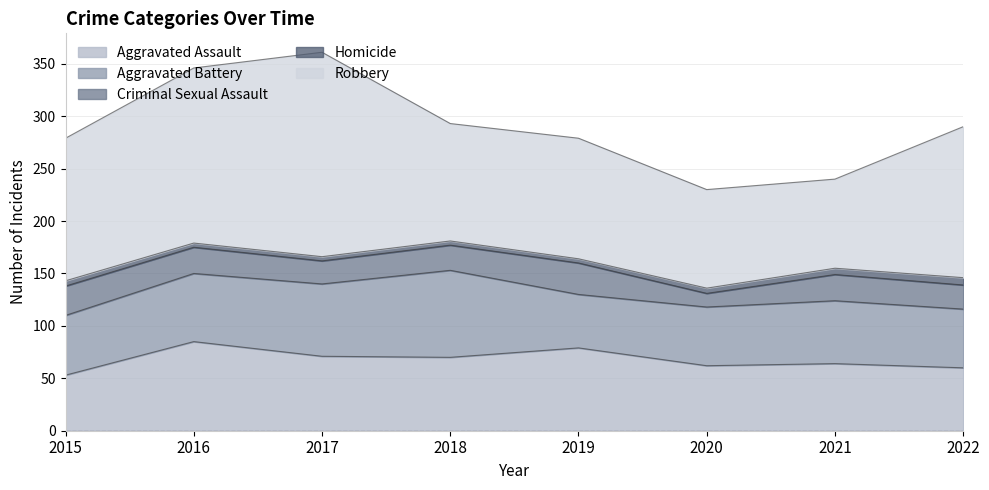

Rank the series at 2022 from lowest to highest value.

Homicide, Criminal Sexual Assault, Aggravated Battery, Aggravated Assault, Robbery